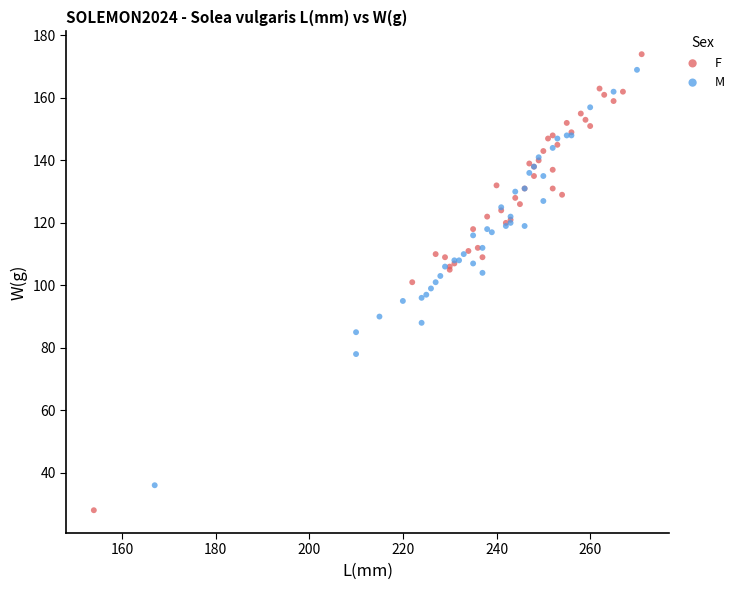

Which series has the largest Y range (max minus min)?

F